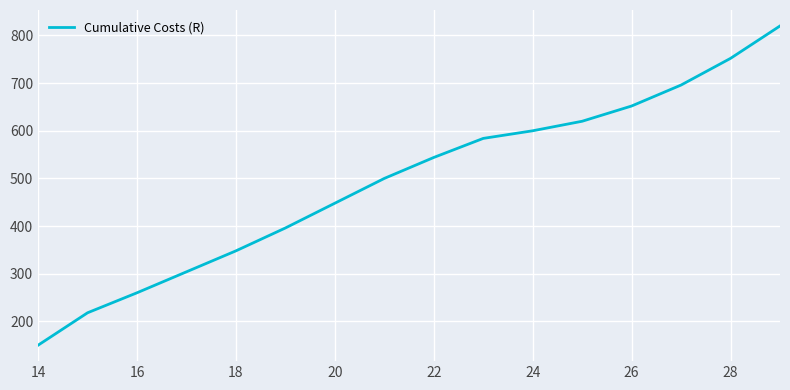

What is the difference between the maximum and minimum values?

670